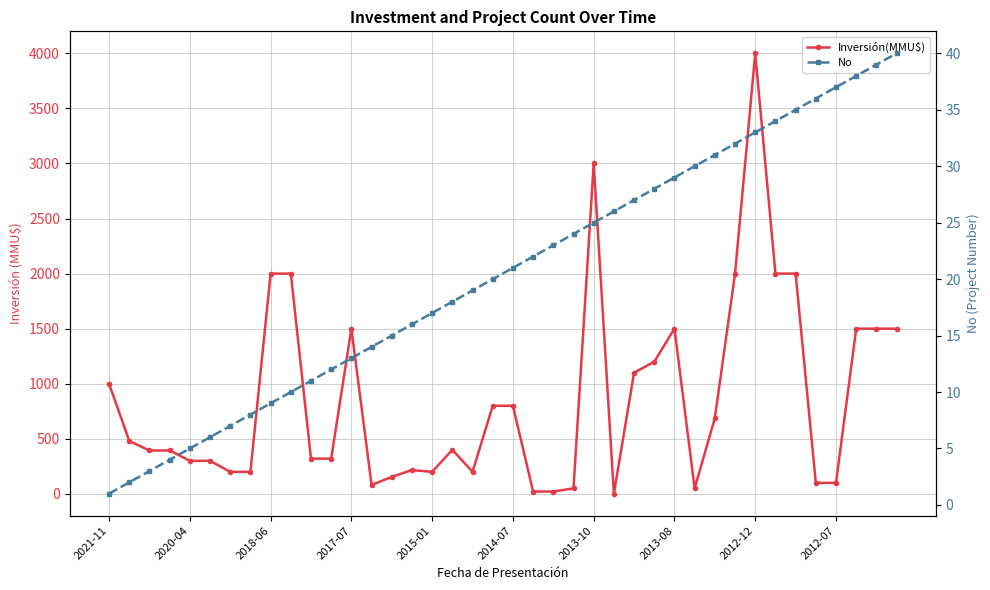

Does the chart display data point markers on the line(s)?

Yes